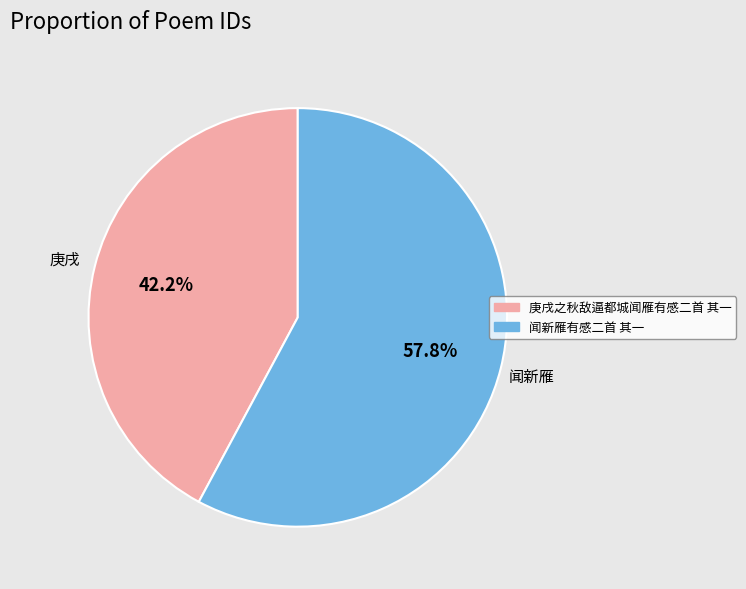

Combined, do 闻新雁有感二首 其一 and 庚戌之秋敌逼都城闻雁有感二首 其一 account for over 50%?

Yes